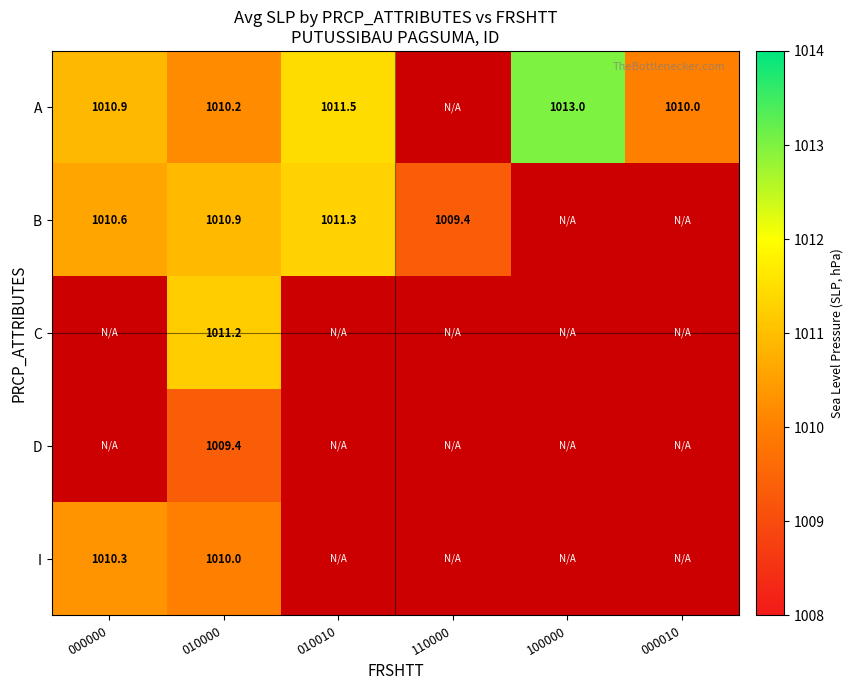

How many categories are shown in the chart?

6